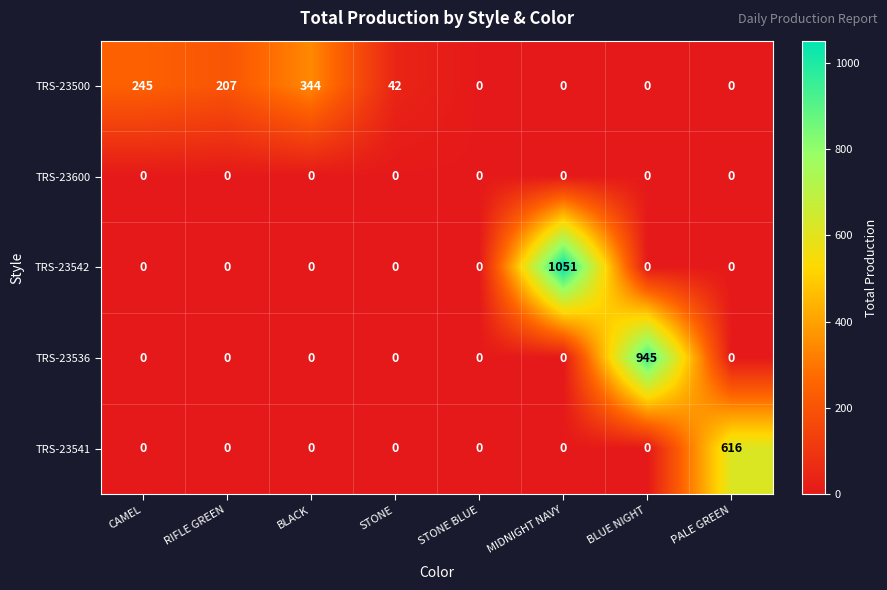

What is the maximum value shown in the chart?

1051